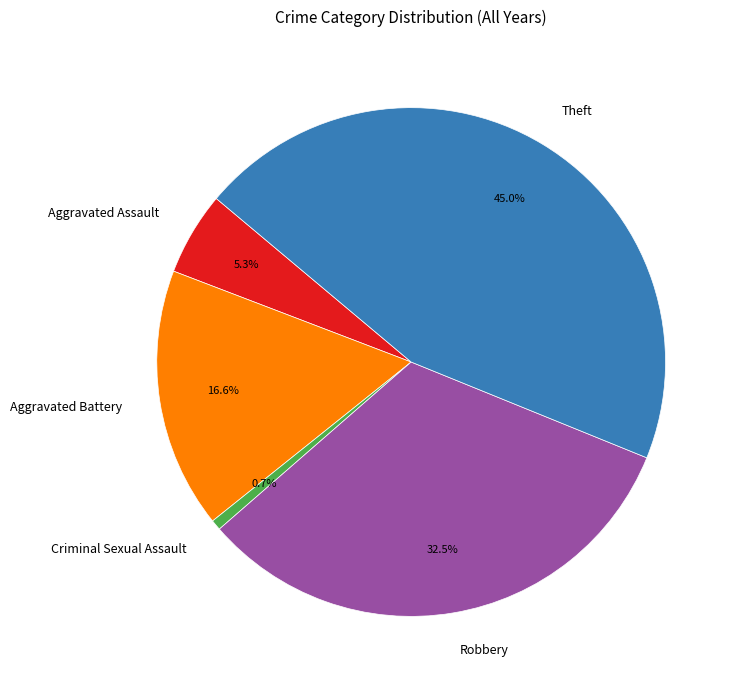

To the nearest percent, what portion does Aggravated Assault represent?

5%